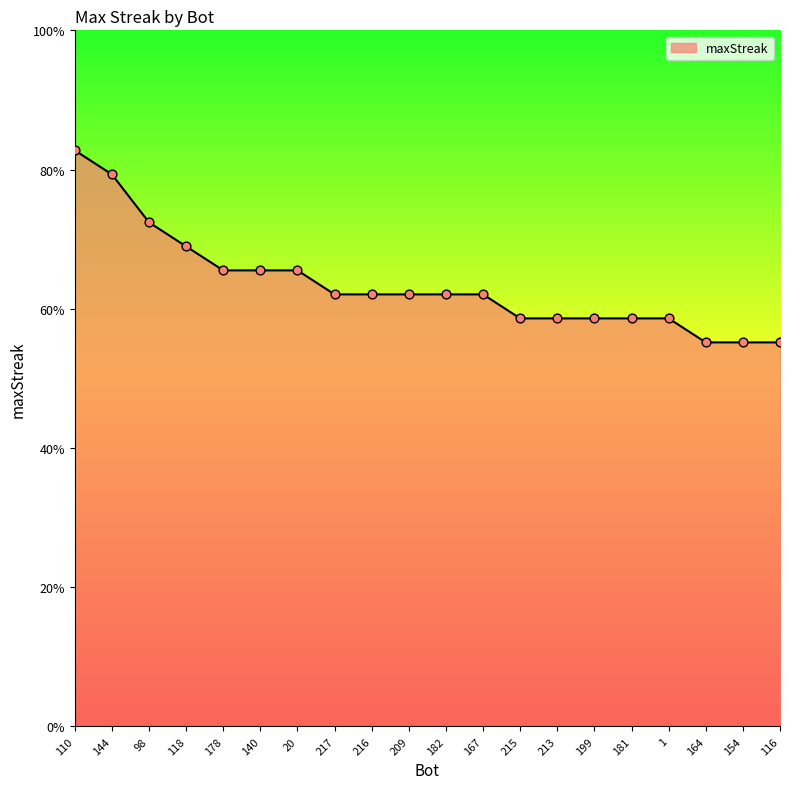

Which has a higher value, 209 or 110?

110